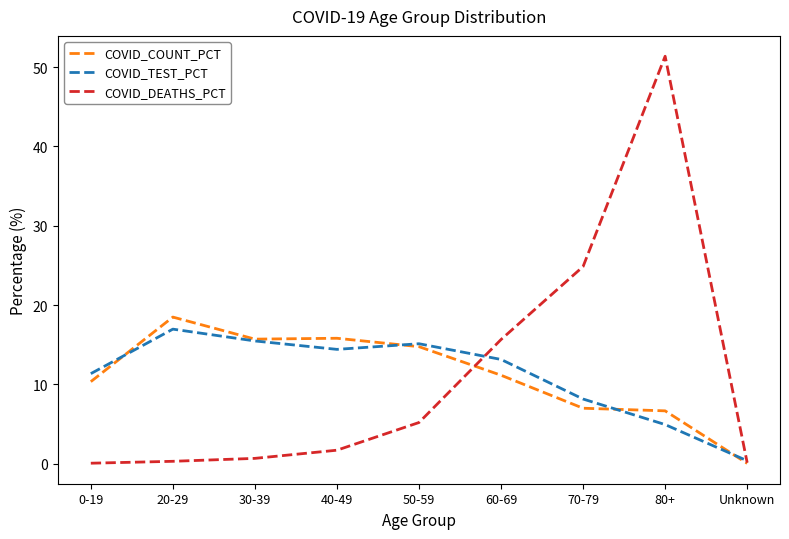

At which label does COVID_TEST_PCT reach its peak?

20-29